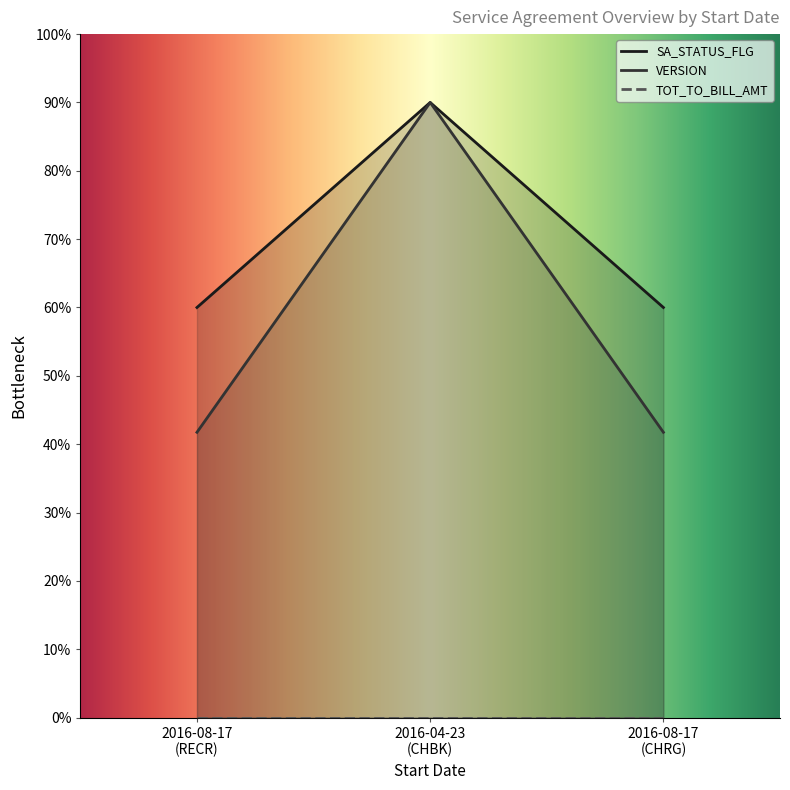

Rank the categories by SA_STATUS_FLG value from lowest to highest.

2016-08-17 (RECR), 2016-08-17 (CHRG), 2016-04-23 (CHBK)